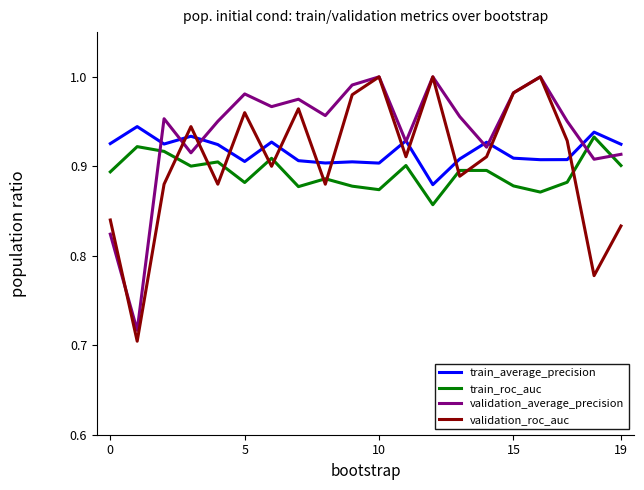

True or false: train_roc_auc and validation_roc_auc cross at least once.

True